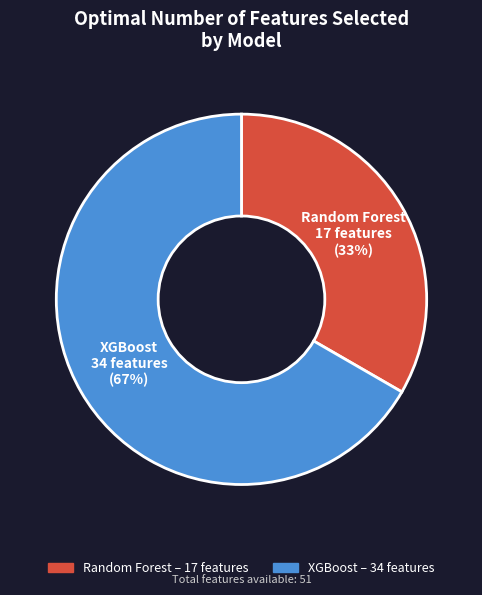

True or false: Random Forest accounts for 43% of the total.

False